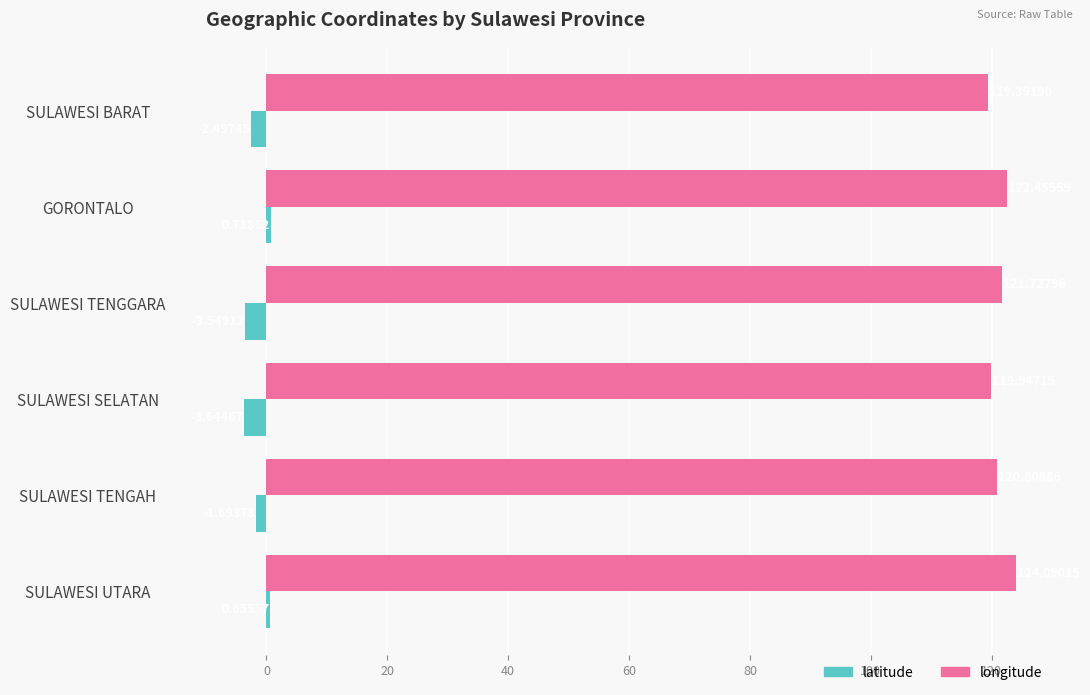

Which label corresponds to the smallest value in the chart?

SULAWESI SELATAN